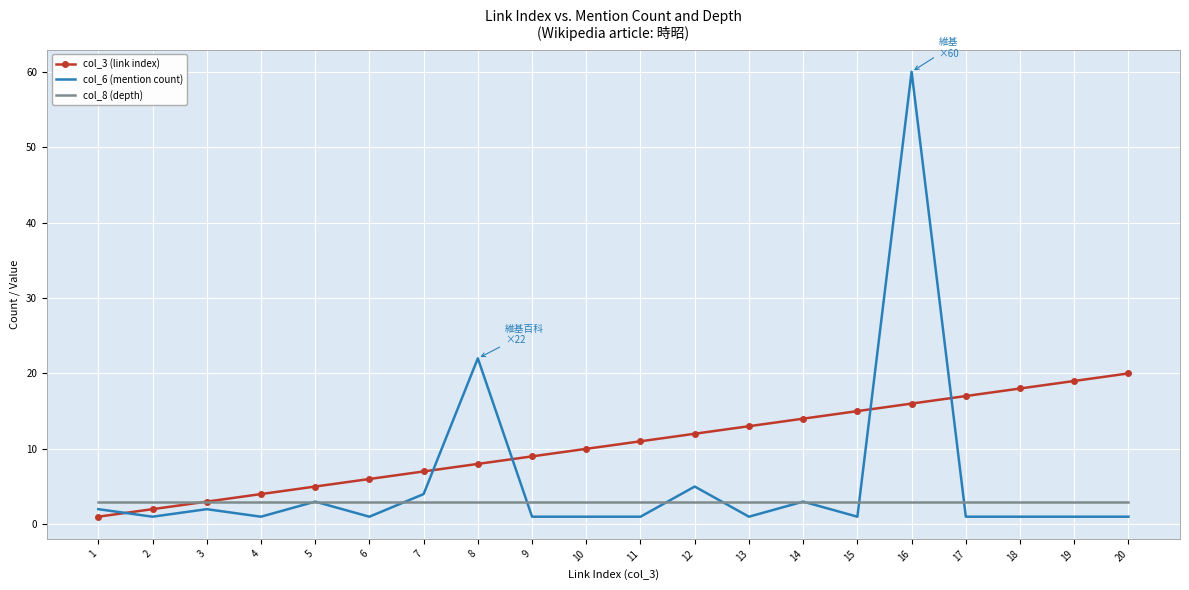

True or false: col_3 (link index) has more than 2 interior local peaks.

False